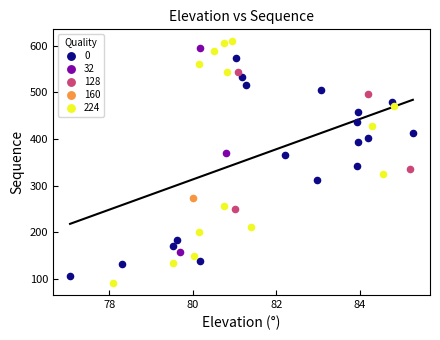

Which series reaches the minimum Y coordinate?

224